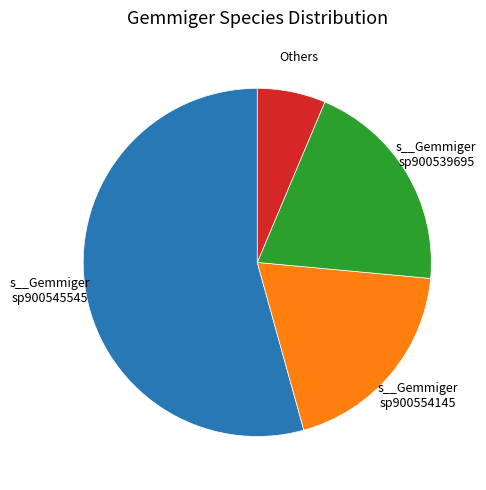

What is the smallest slice in the pie chart?

Others